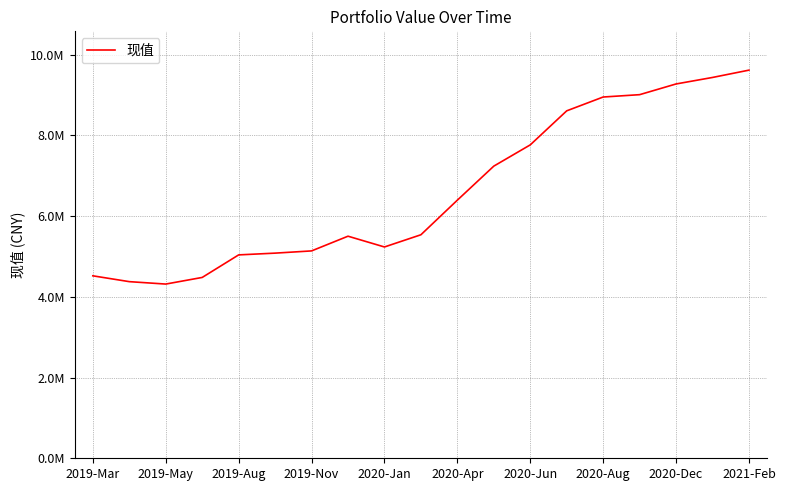

Does the chart display data point markers on the line(s)?

No